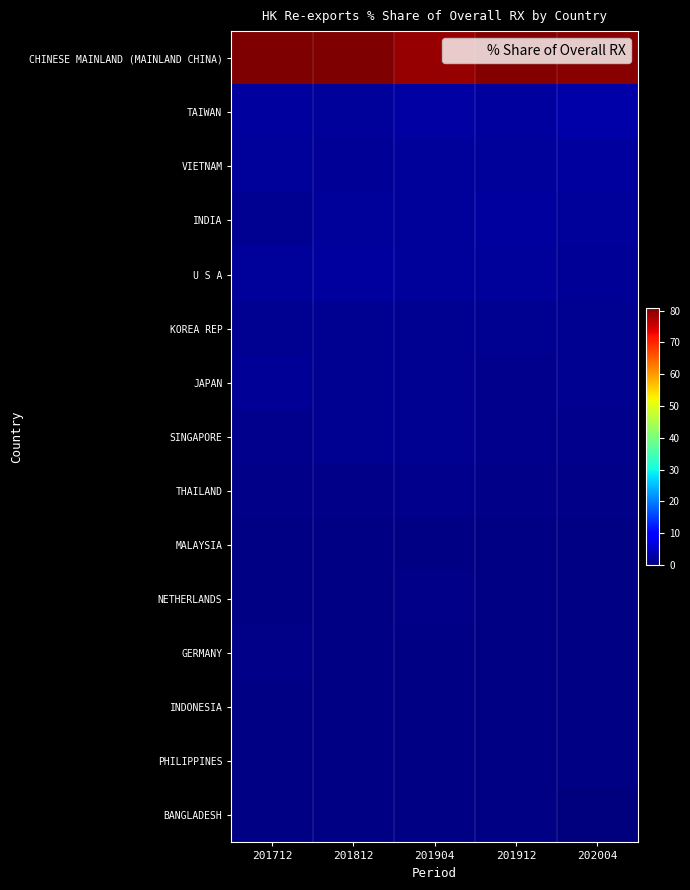

Which series has the widest spread of values?

CHINESE MAINLAND (MAINLAND CHINA)